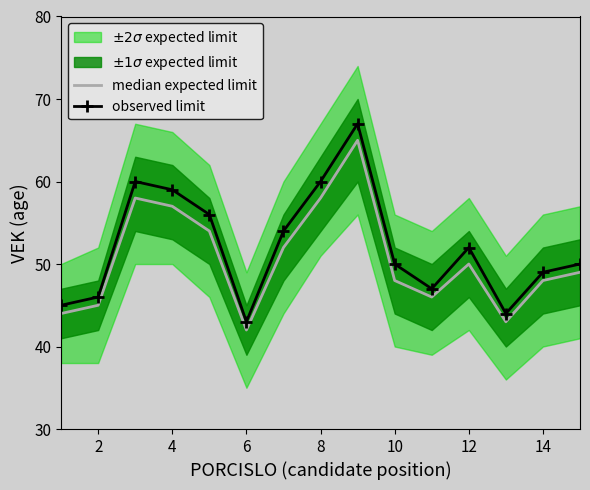

Is the value of observed limit at 12 greater than the value of median expected limit at 6?

Yes